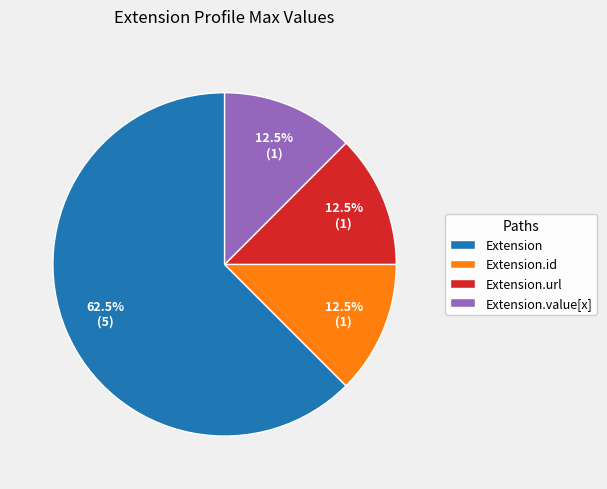

How many segments does this pie chart have?

4